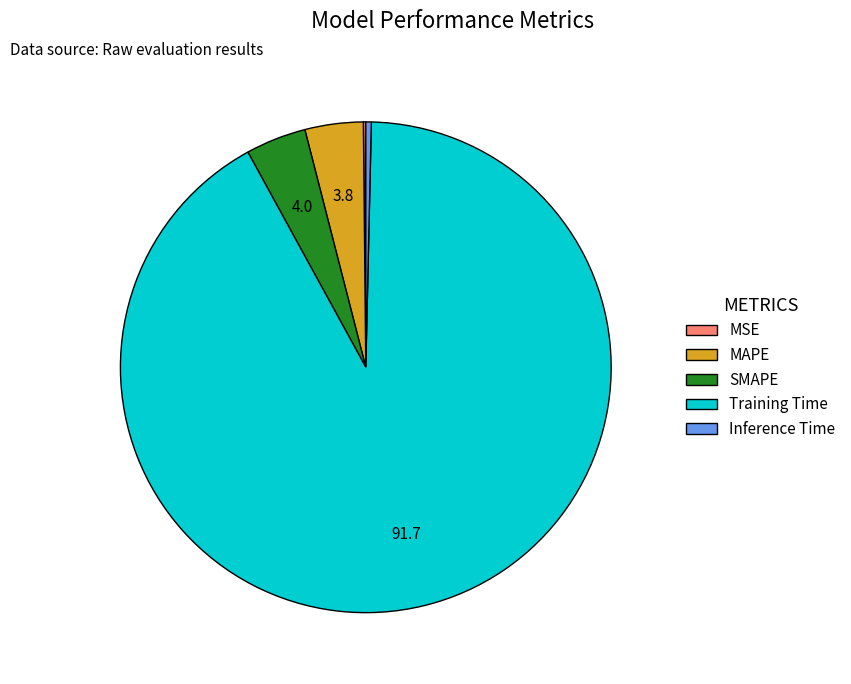

What is the largest slice in the pie chart?

Training Time